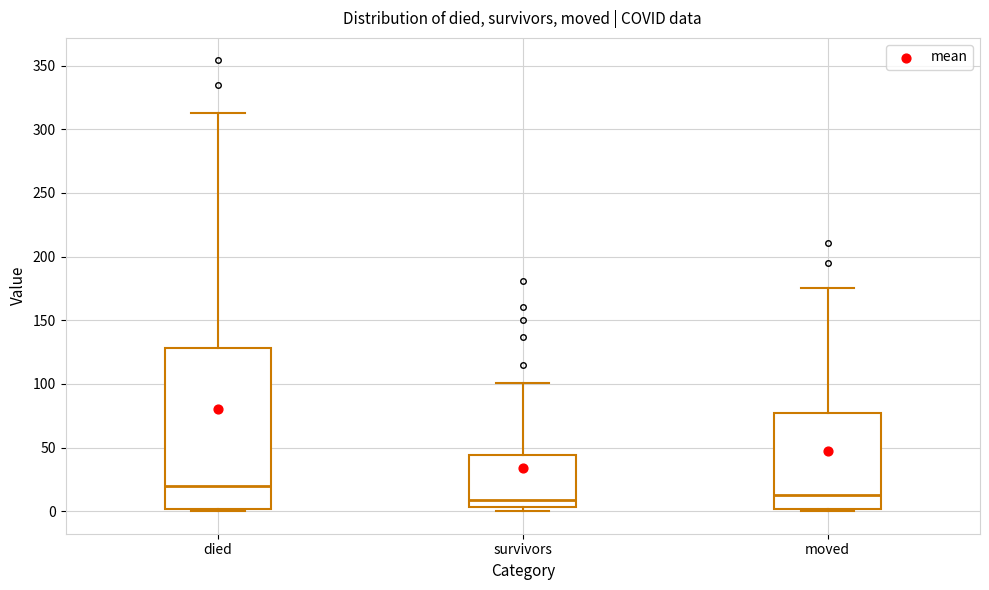

Reading left to right, transcribe this box plot: for each box, give where its median line is, the range the box spans, and where its two whiskers end, as read against the y-axis. The values are not printed on the chart, so give them approximately, as read against the axis.

died: median 20, box 0 to 130, whiskers 0 to 315
survivors: median 10, box 5 to 45, whiskers 0 to 100
moved: median 15, box 0 to 75, whiskers 0 (just below the box's lower edge) to 175